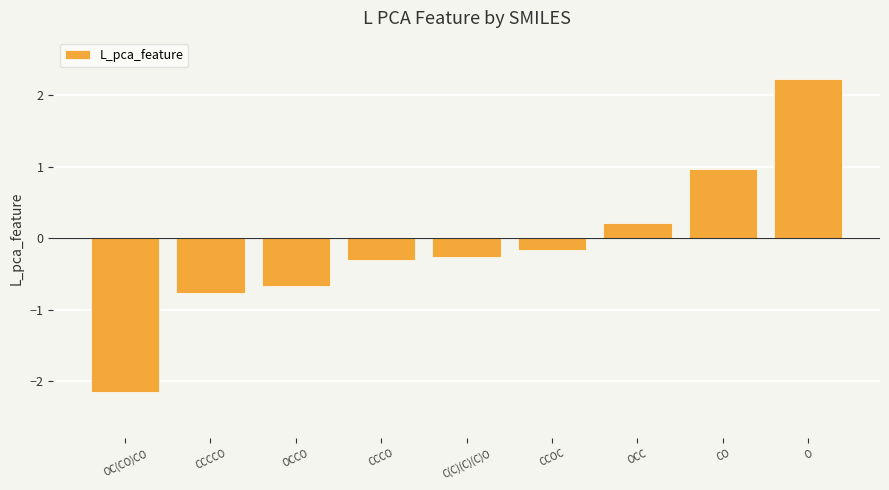

How many values exceed 0?

3